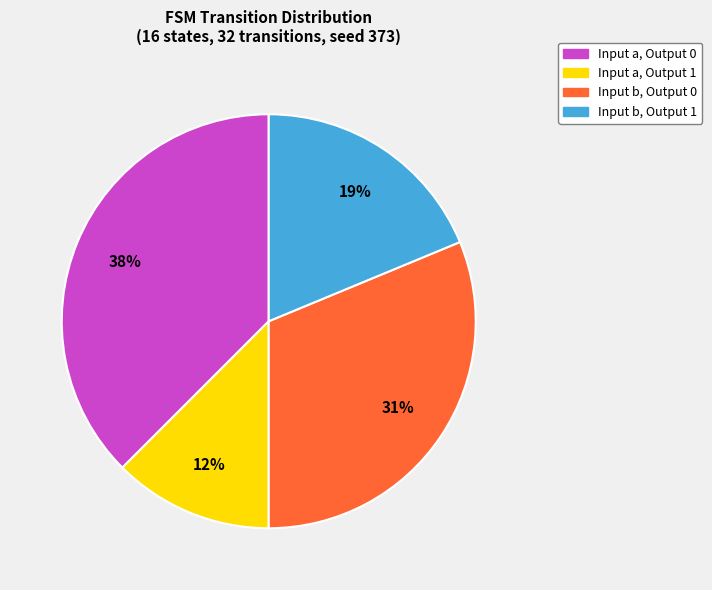

To the nearest percent, what is the average slice percentage?

25%